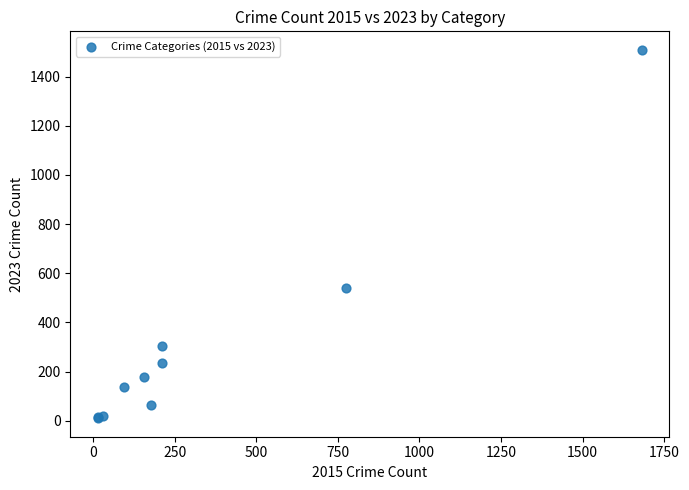

What Y value in the scatter plot is closest to 759?

542